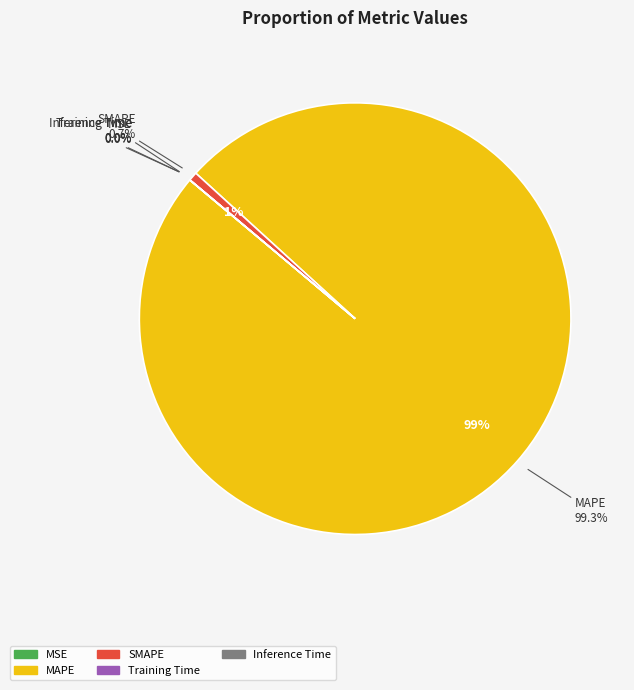

Which has a higher value, MSE or Training Time?

MSE